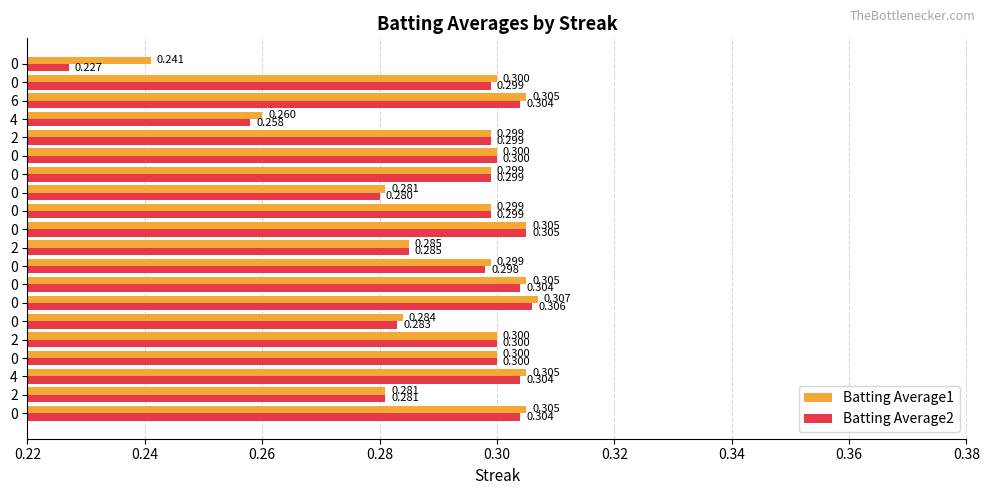

How many data points does each series have?

20